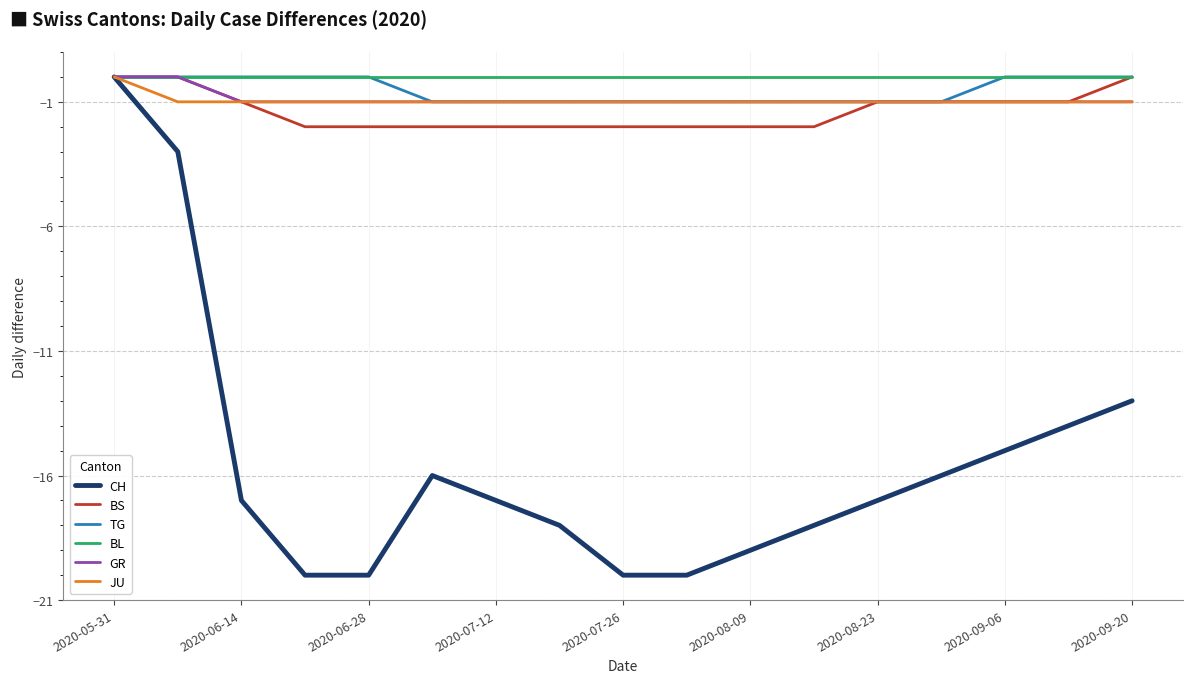

What is the minimum value shown in the chart?

-20